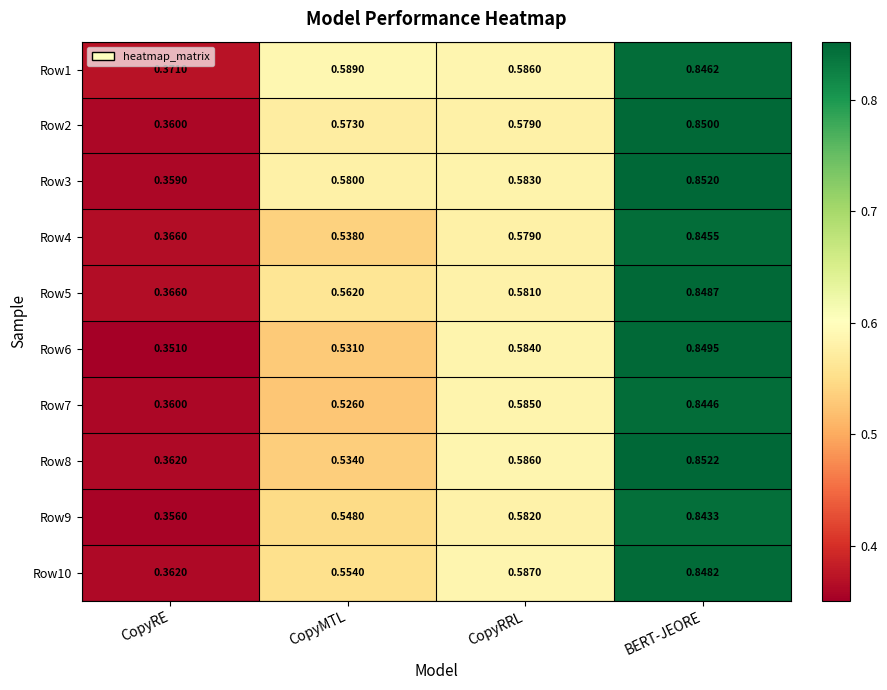

Which category has the highest value in the Row8 series?

BERT-JEORE